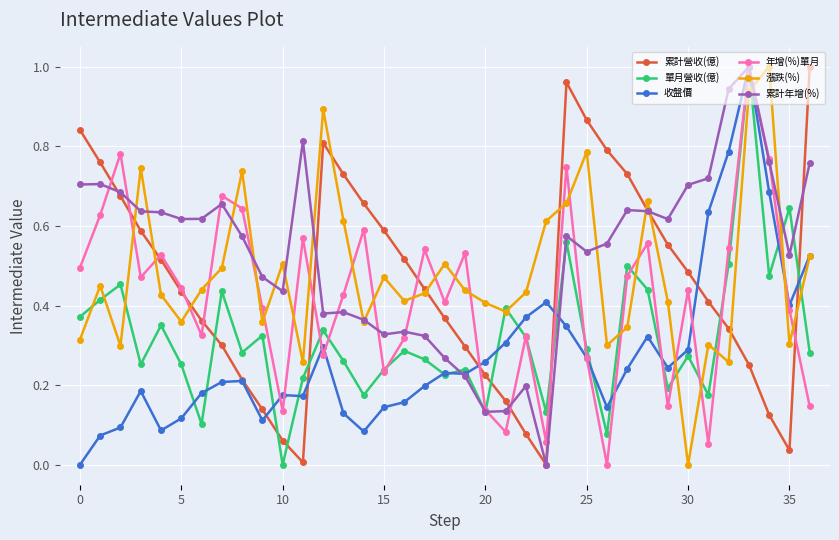

True or false: 單月營收(億) has more than 2 points higher than both neighbors.

True